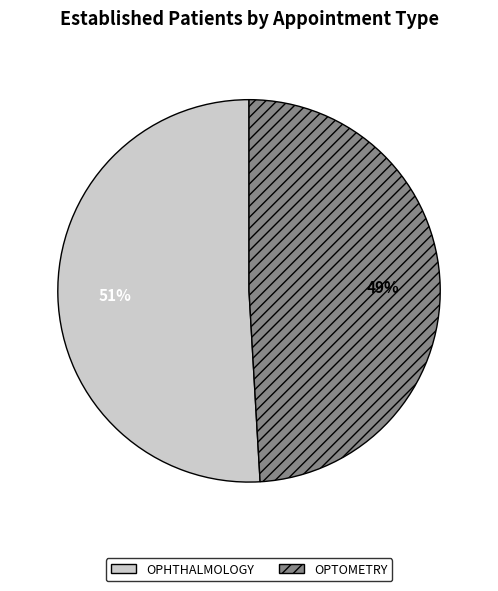

Is there any slice that represents more than half of the pie?

Yes